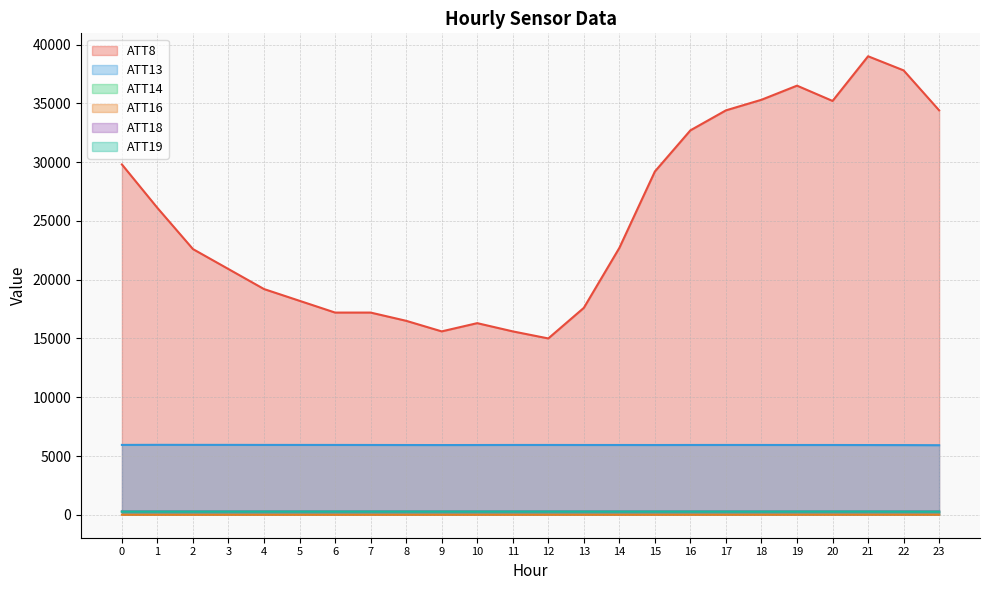

What is the maximum value for ATT16?

8.8